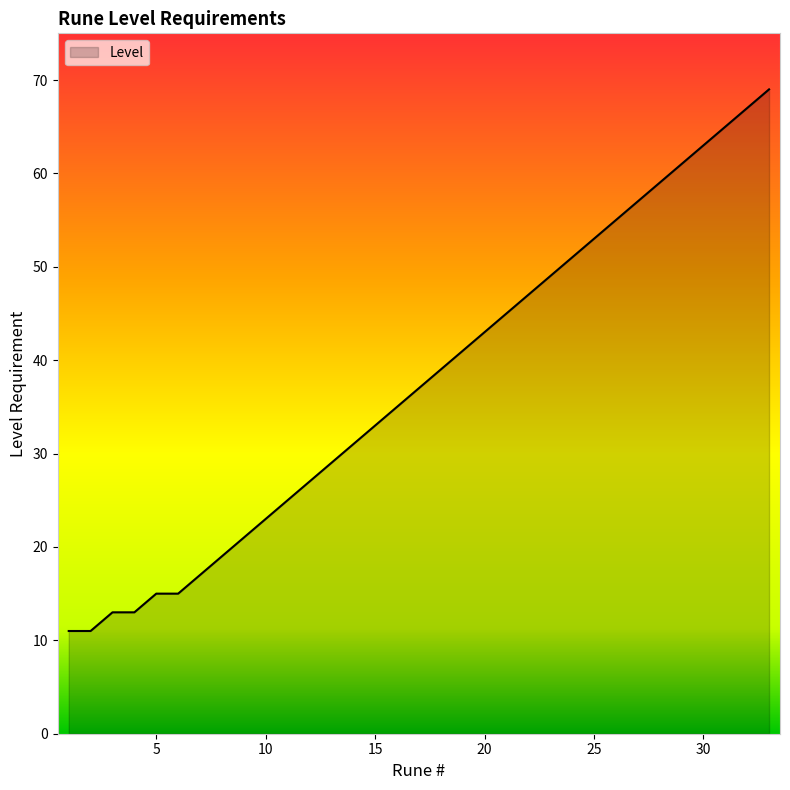

Reading left to right, transcribe all the data shown in this chart.

11	11	13	13	15	15	17	19	21	23	25	27	29	31	35	37	39	41	43	45	47	49	51	53	55	57	59	61	63	65	67	69